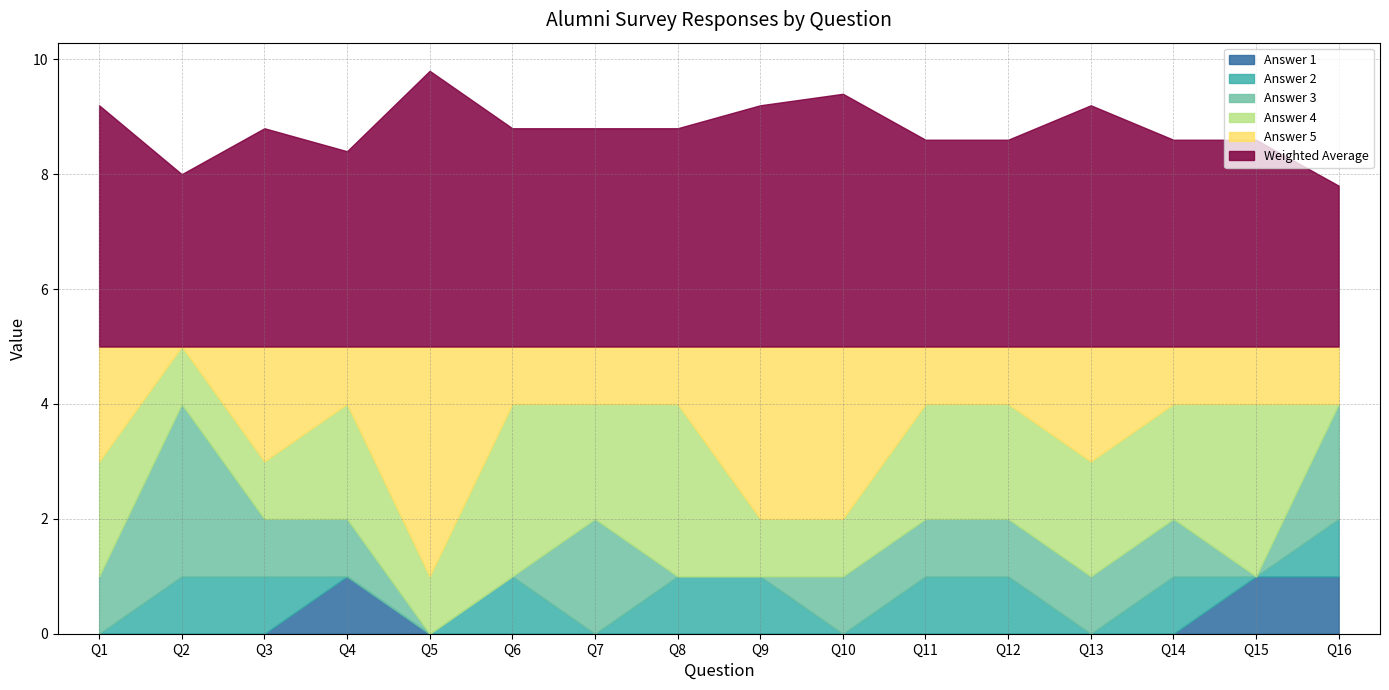

What is the lowest value of the Weighted Average series?

2.8